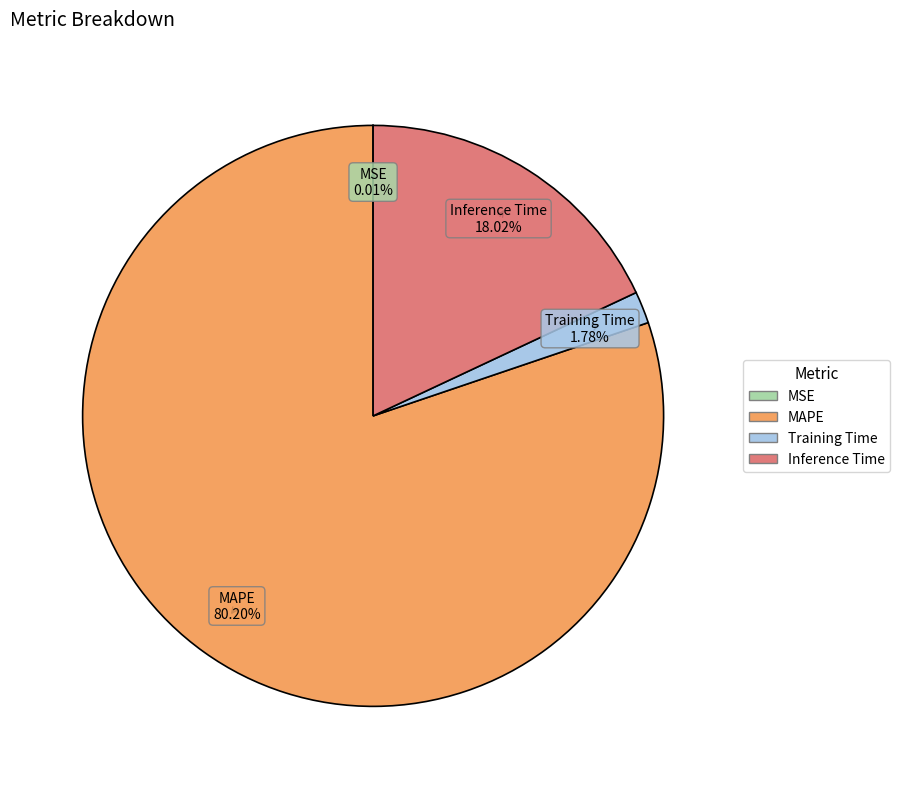

Which has a higher value, MAPE or Inference Time?

MAPE